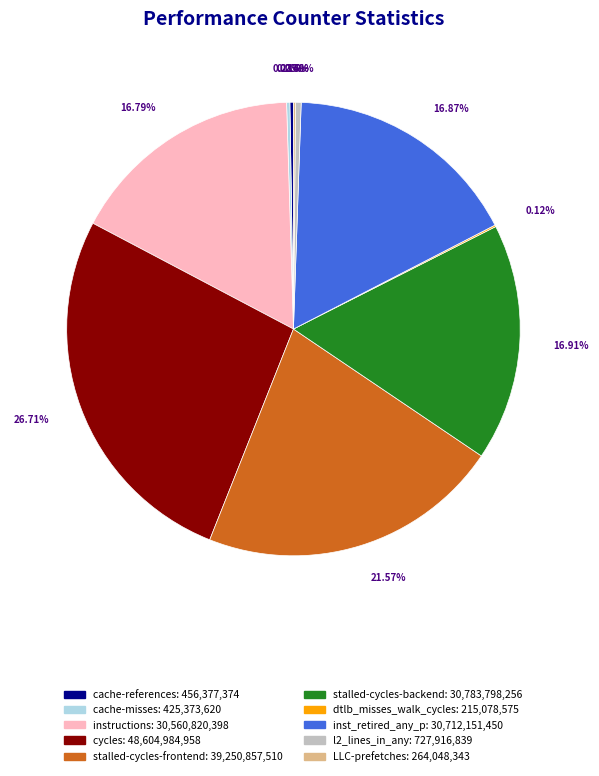

To the nearest percent, what is the difference between the largest and smallest slice percentages?

27%